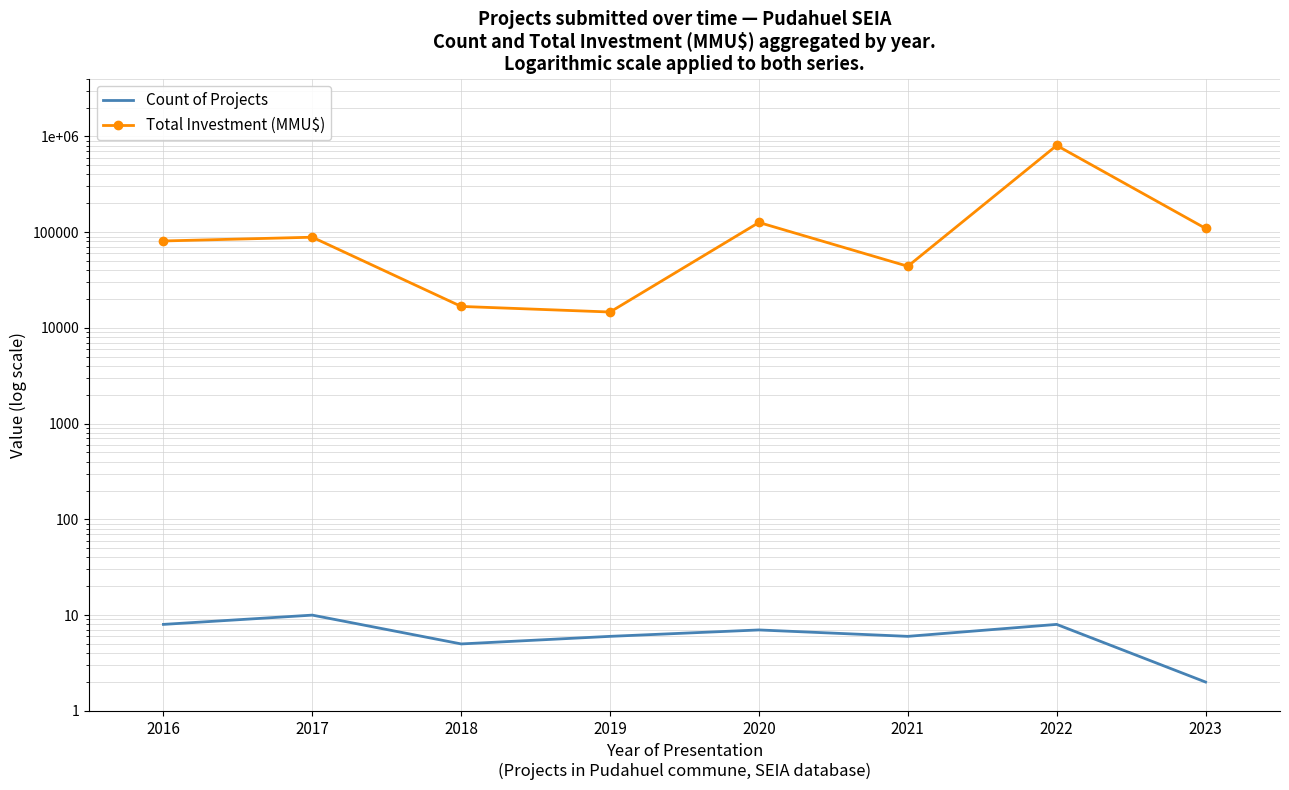

Where does the Total Investment (MMU$) series first go above 88510?

2020